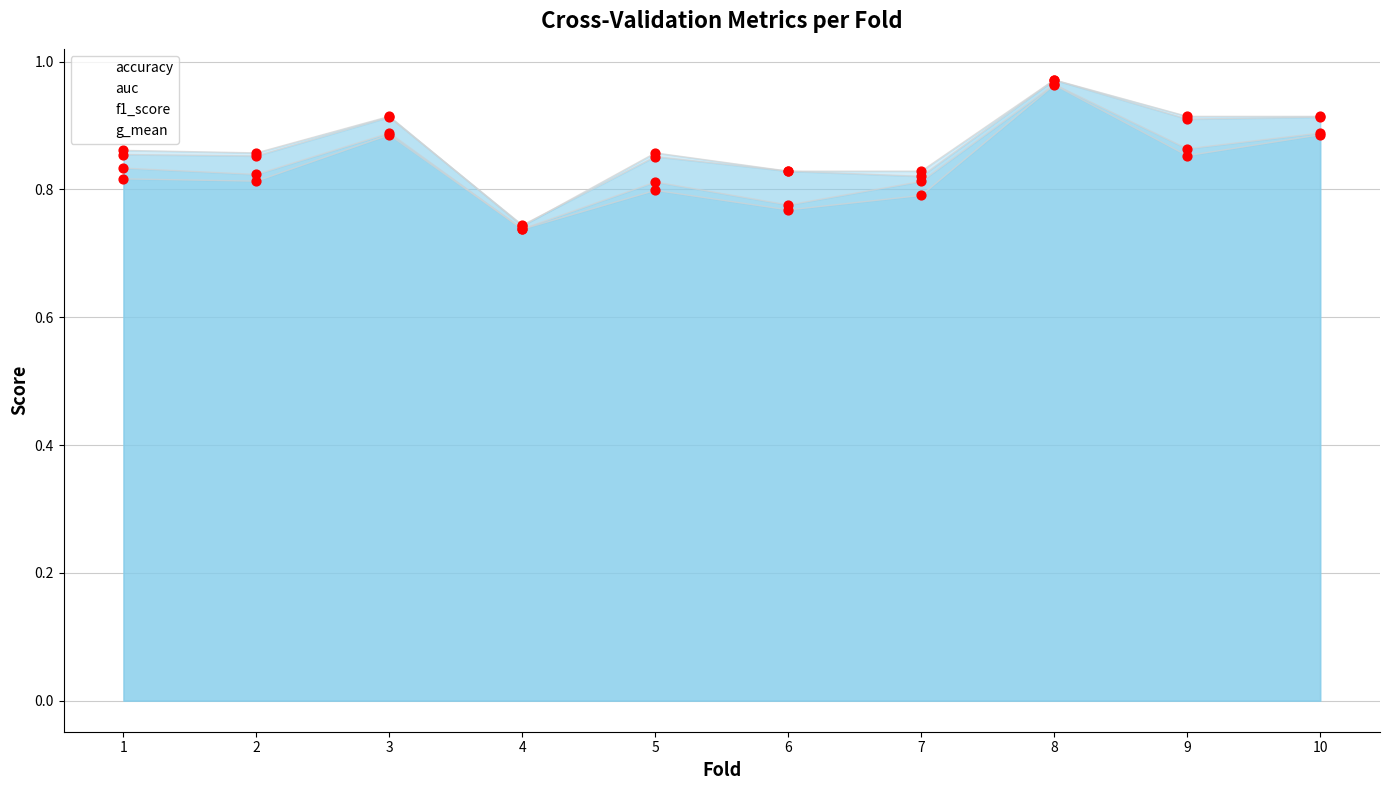

Which series has the widest spread of Y values?

accuracy